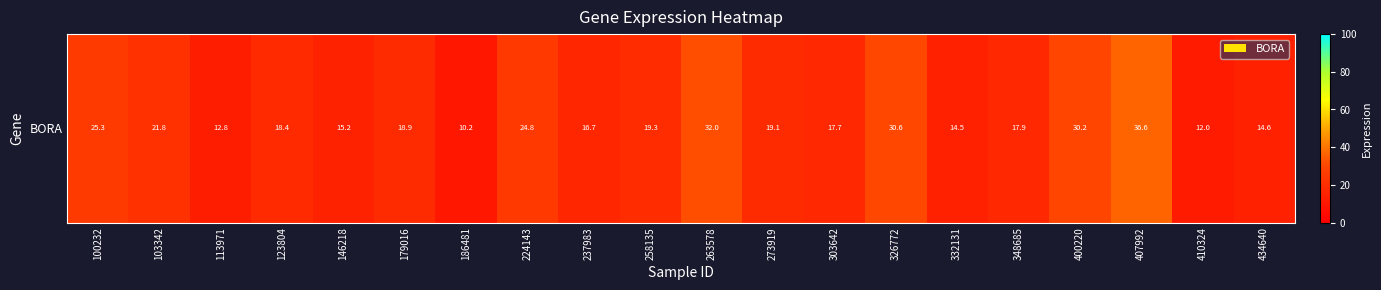

Reading left to right, what are all the values shown in this chart?

100232=25.3	103342=21.8	113971=12.8	123804=18.4	146218=15.2	179016=18.9	186481=10.2	224143=24.8	237983=16.7	258135=19.3	263578=32.0	273919=19.1	303642=17.7	326772=30.6	332131=14.5	348685=17.9	400220=30.2	407992=36.6	410324=12.0	434640=14.6